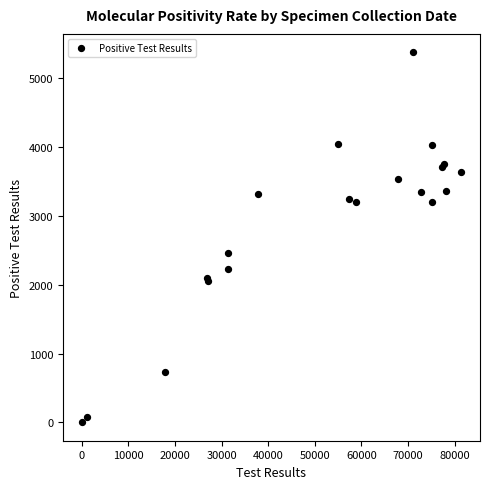

What Y value in the scatter plot is closest to 2690?

2462